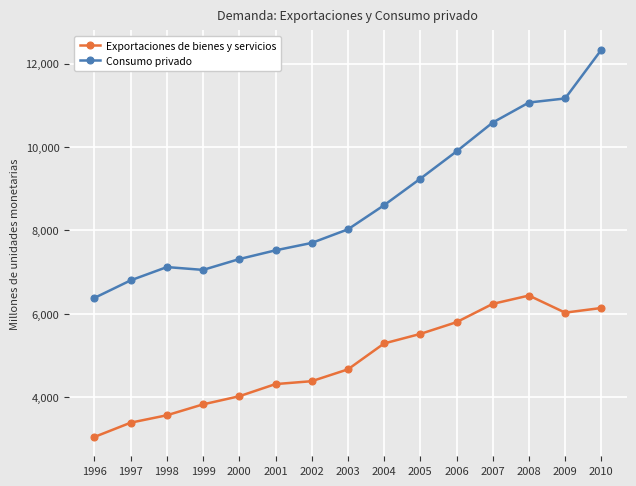

Which series has the largest range (max minus min)?

Consumo privado